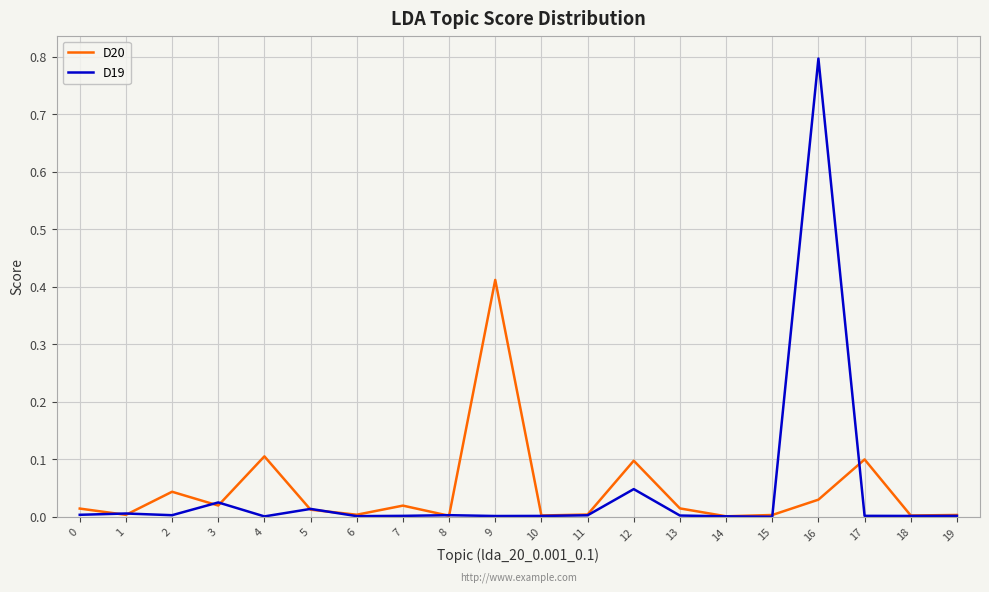

Is it true that D19 equals 0.0 at 4?

True